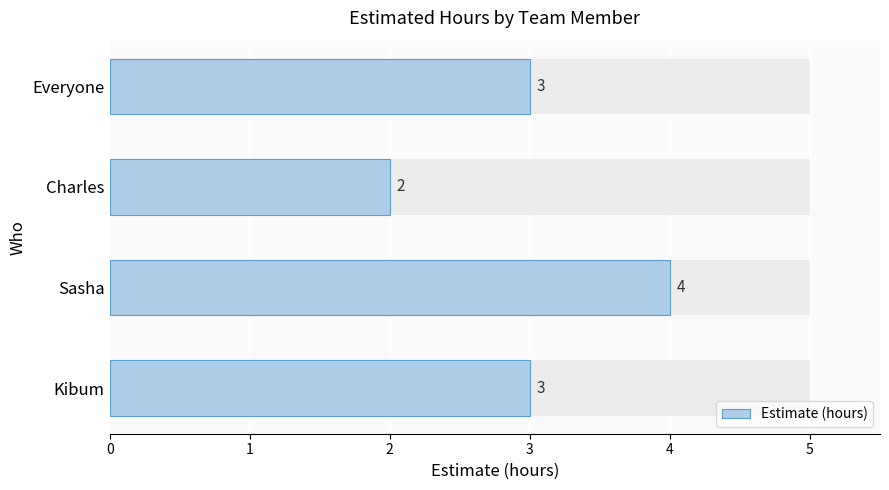

What is the approximate value at Kibum?

3